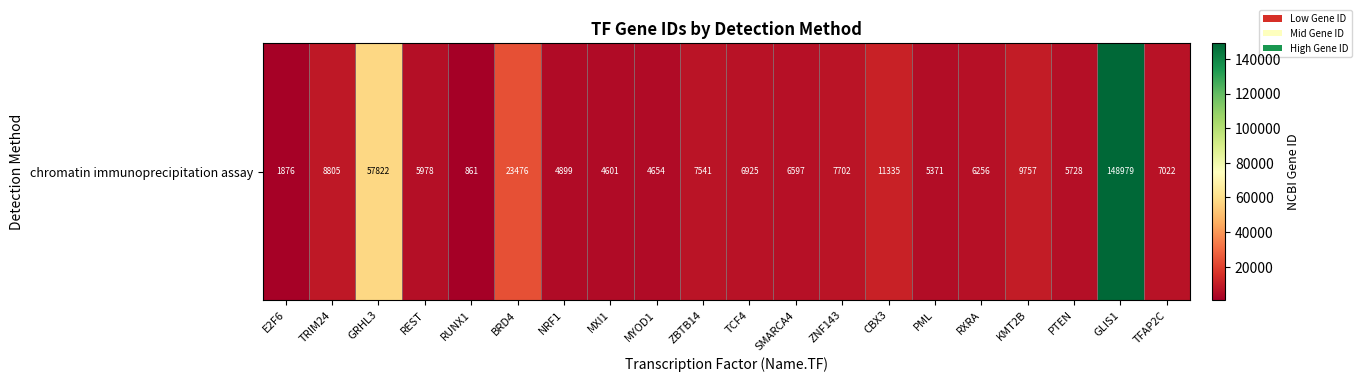

Between CBX3 and GRHL3, which is larger?

GRHL3